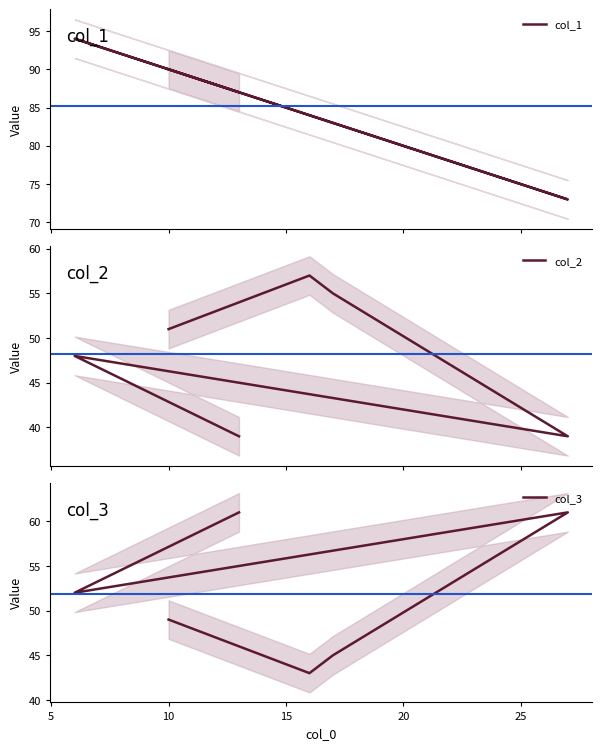

How many lines are shown in the chart?

3